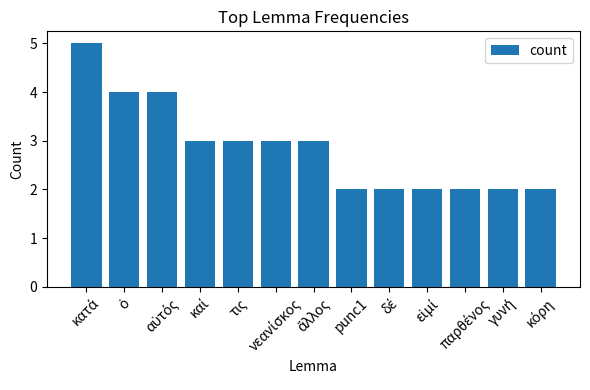

What is the average value?

3